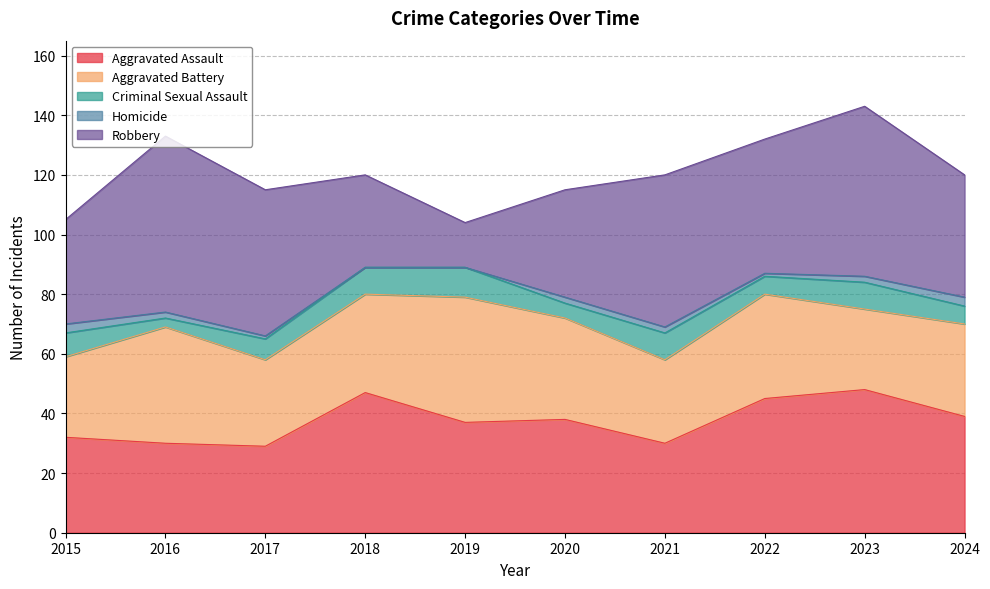

At which category does Aggravated Assault reach its first local peak?

2018